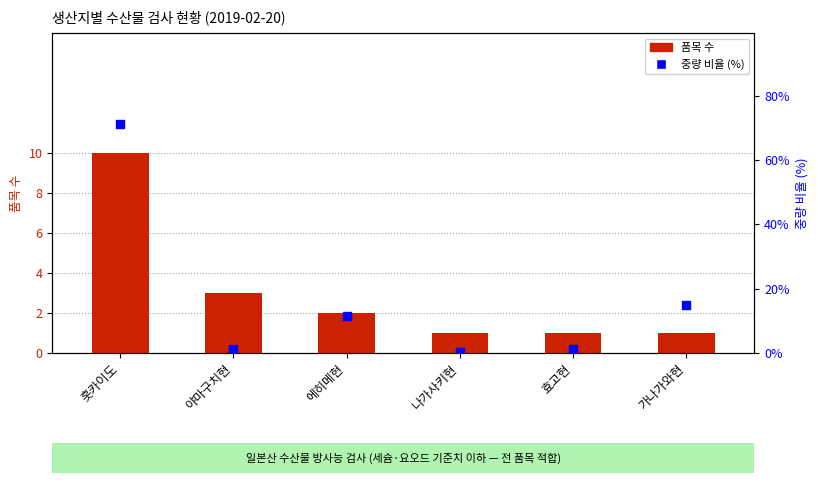

Is the value of 품목 수 at 야마구치현 greater than the value of 중량 비율 (%) at 에히메현?

No